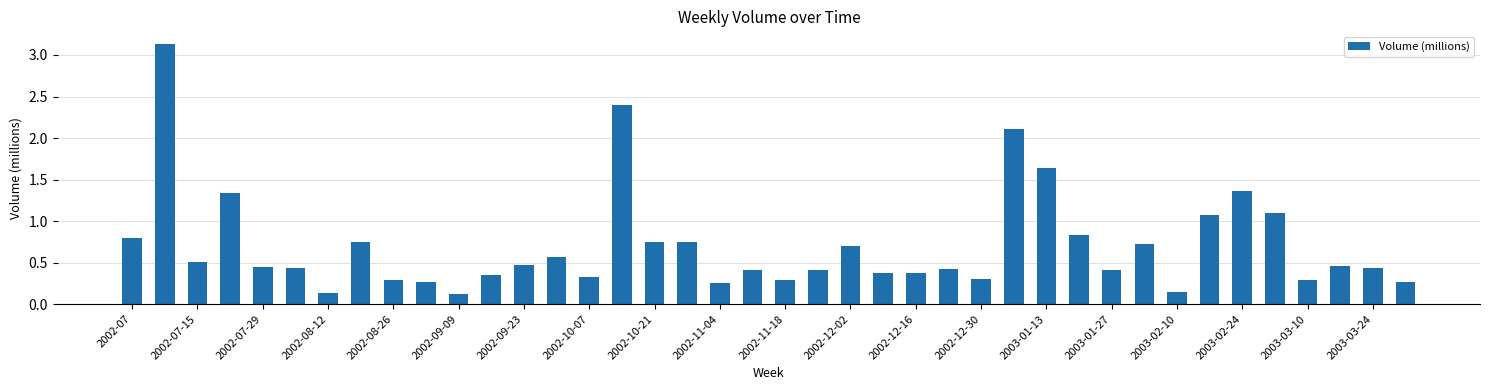

What is the value of the 34th bar from the left?

1.1